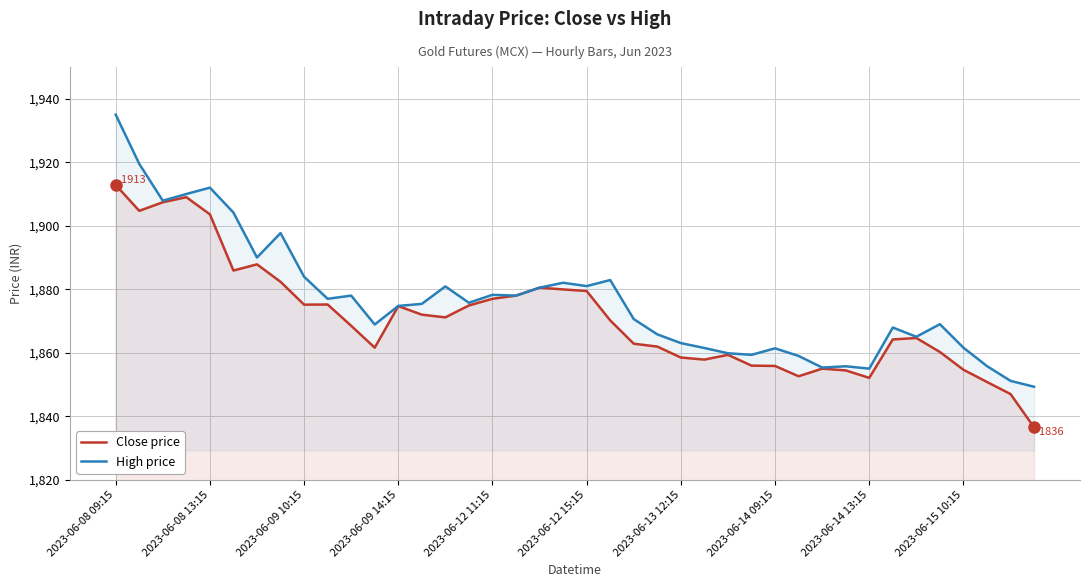

Between 29 and 18, which is larger?

18